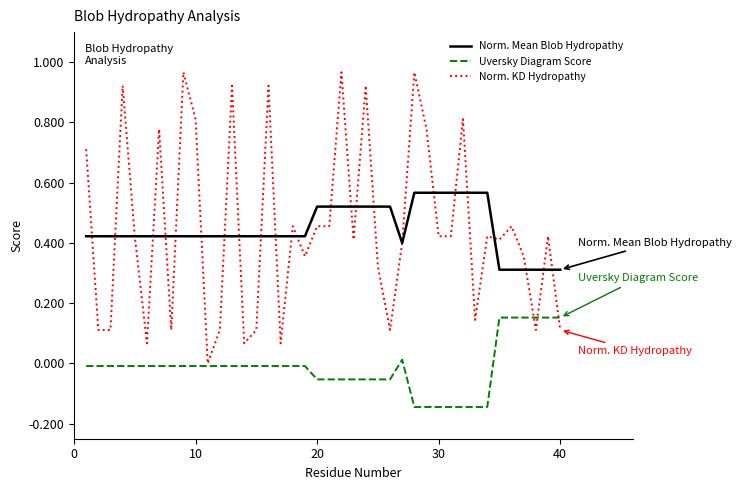

True or false: Norm. Mean Blob Hydropathy and Uversky Diagram Score cross at least once.

False